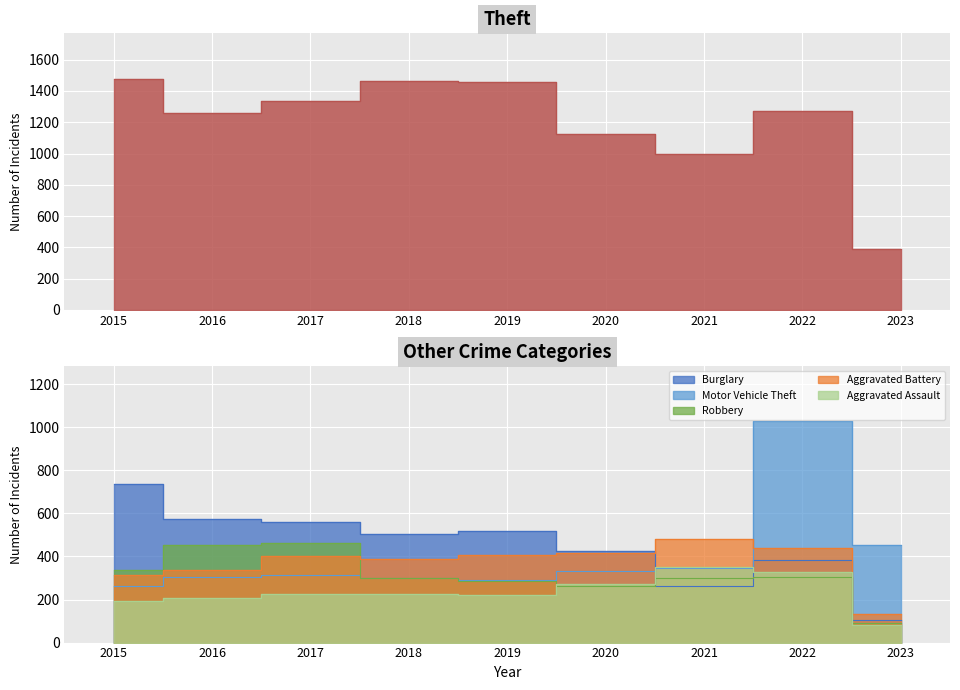

At which category does Burglary reach its first local valley?

2018